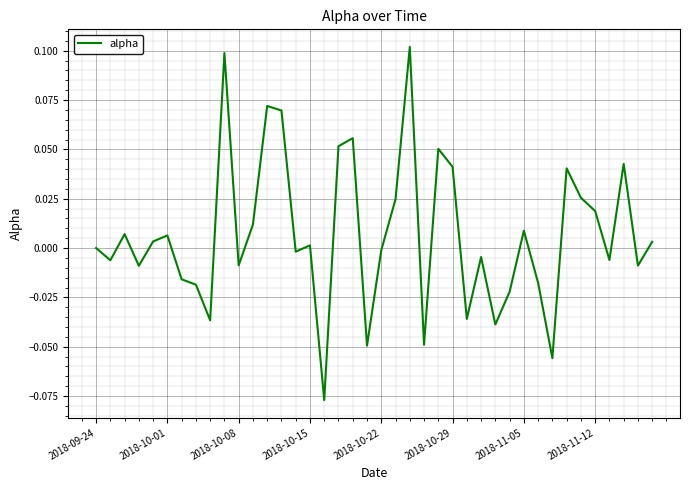

Reading left to right, extract all data points from this chart.

0.0	-0.0	0.0	-0.0	0.0	0.0	-0.0	-0.0	-0.0	0.1	-0.0	0.0	0.1	0.1	-0.0	0.0	-0.1	0.1	0.1	-0.0	-0.0	0.0	0.1	-0.0	0.1	0.0	-0.0	-0.0	-0.0	-0.0	0.0	-0.0	-0.1	0.0	0.0	0.0	-0.0	0.0	-0.0	0.0